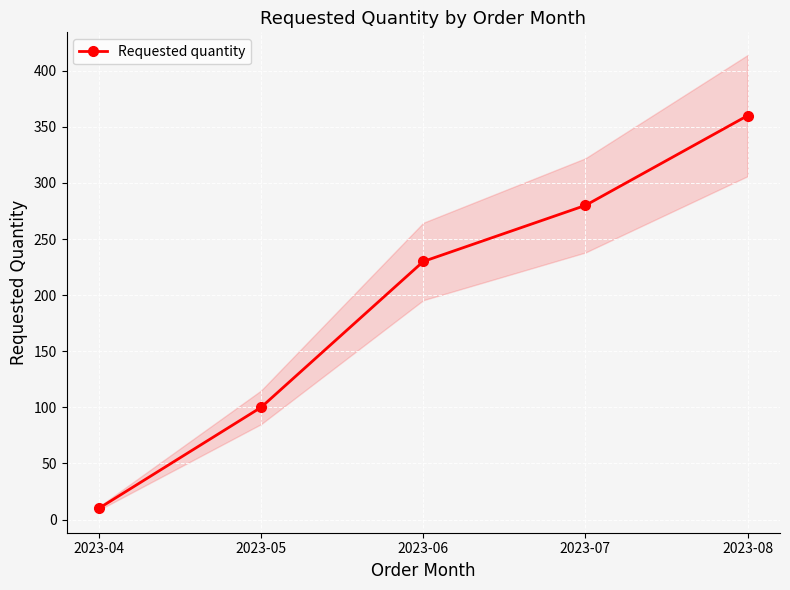

Count the number of categories in the chart.

5